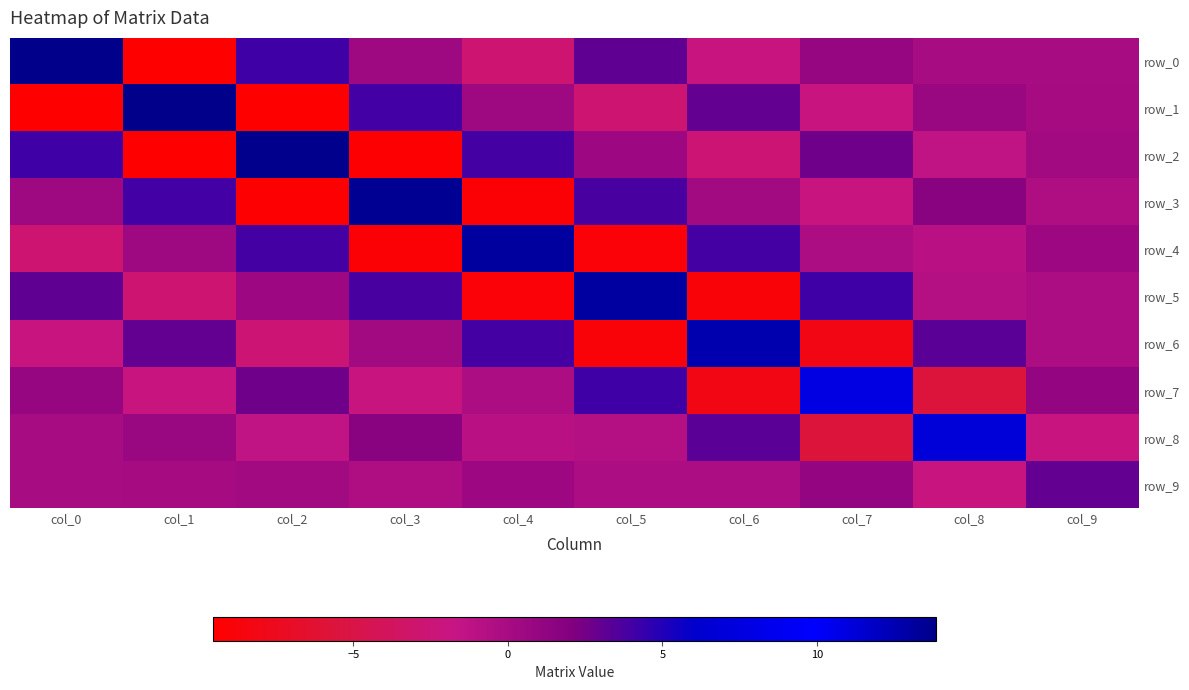

The row_3 series shows -0.7 at col_9. True or false?

False